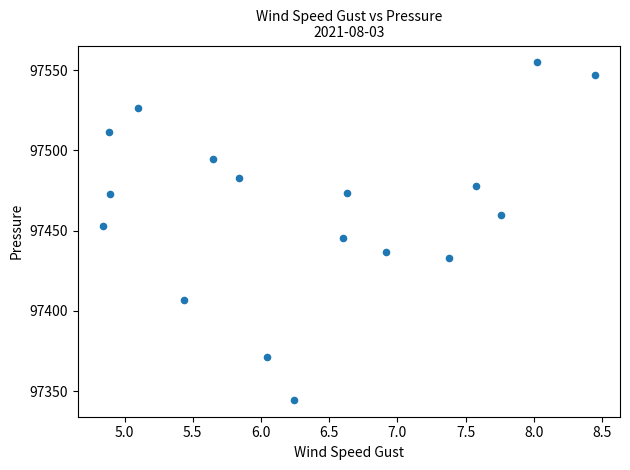

What is the range of X values (max minus min)?

3.6